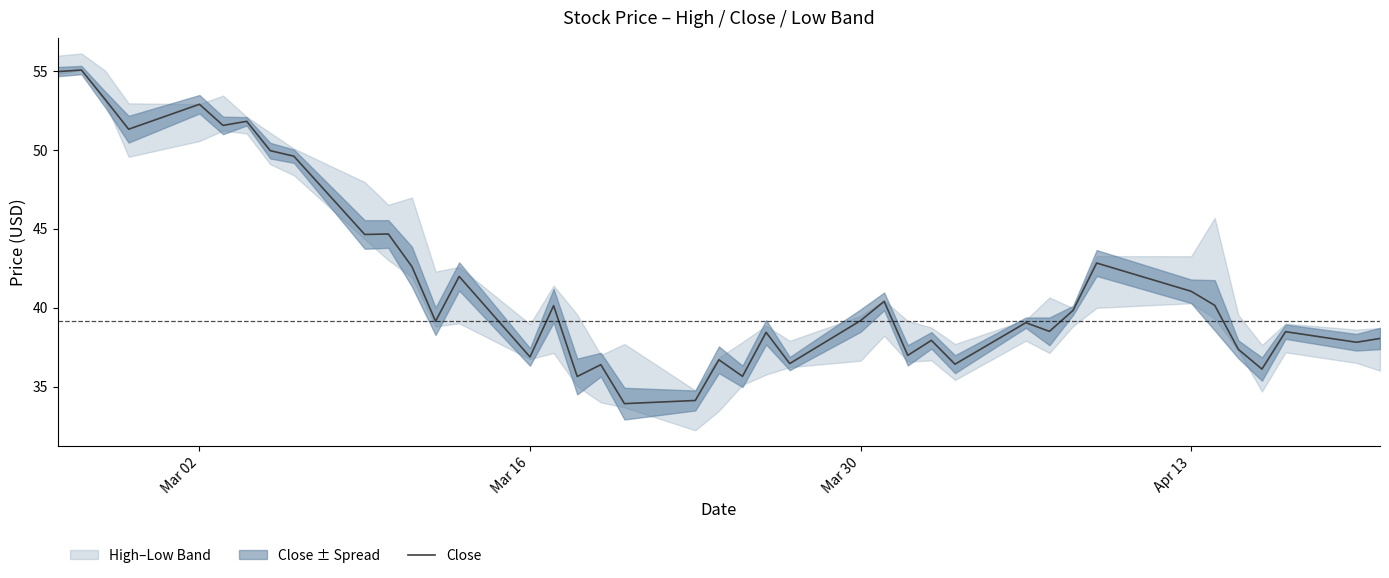

Count the number of values greater than 39.

22